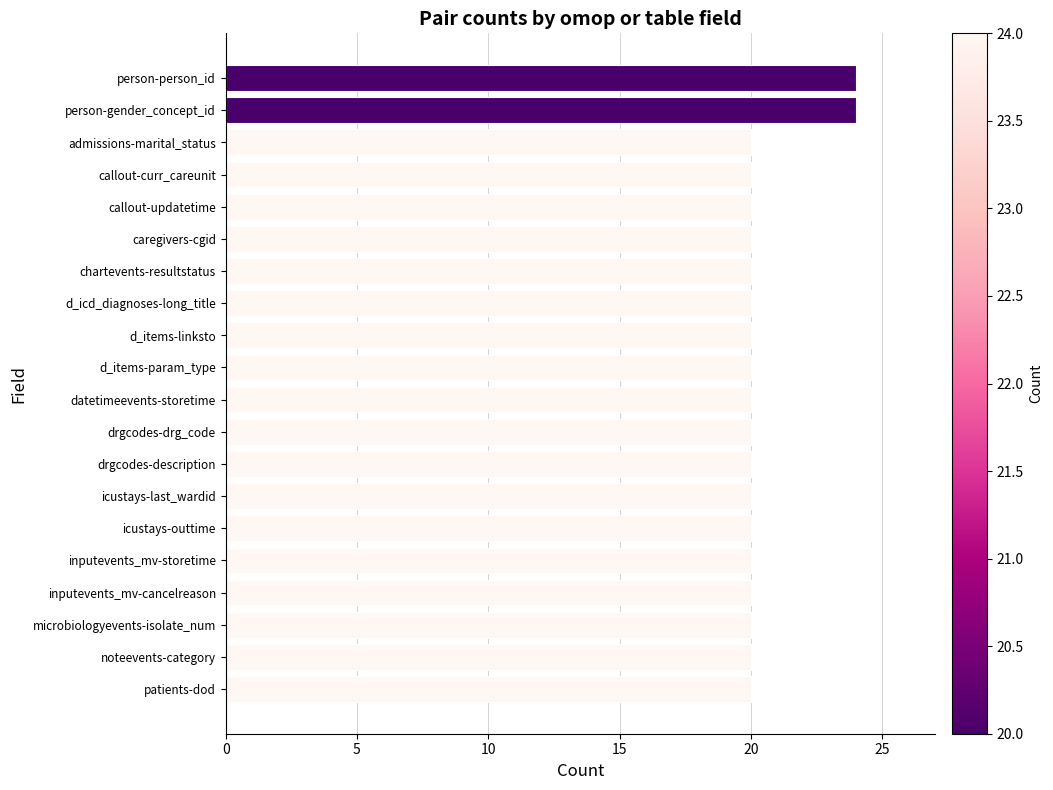

What is the average value?

20